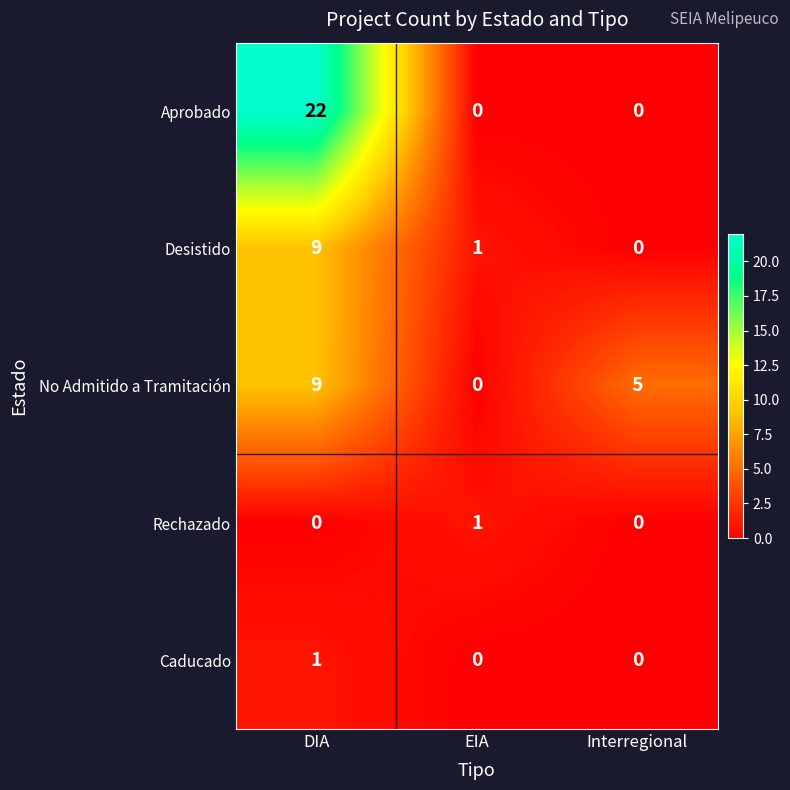

Where does the Desistido series first go above 1?

DIA